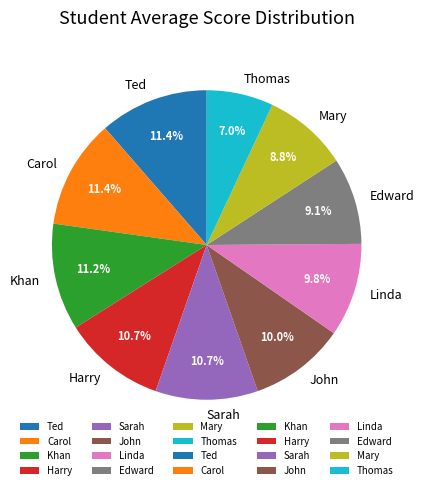

How many segments does this pie chart have?

10